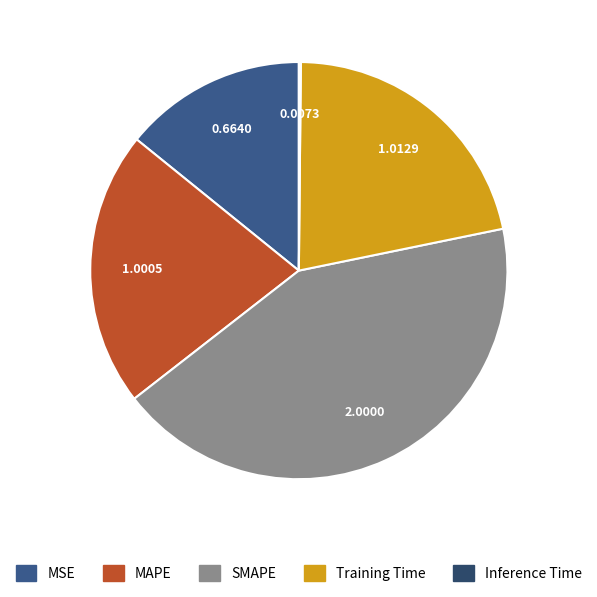

To the nearest percent, what is the difference between the MSE and Inference Time slice percentages?

14%